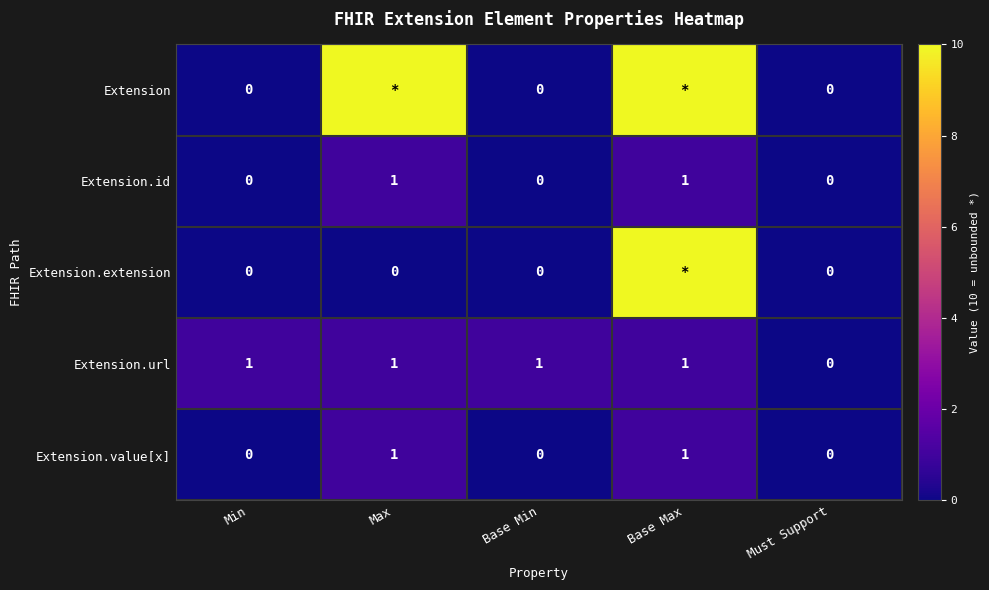

How many values in Extension.id are above zero?

2